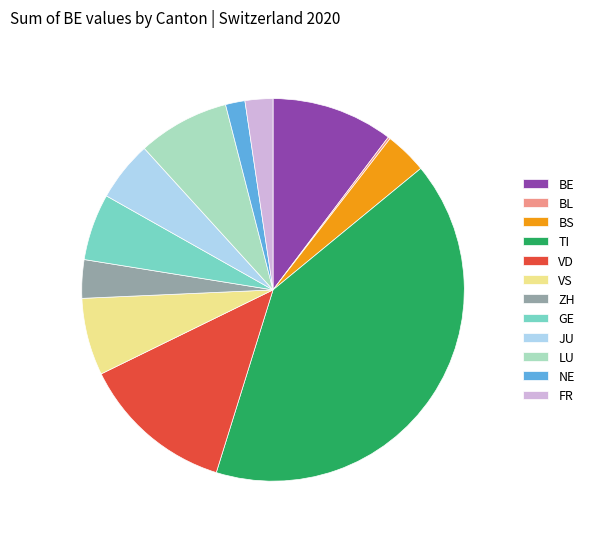

What is the largest slice in the pie chart?

TI